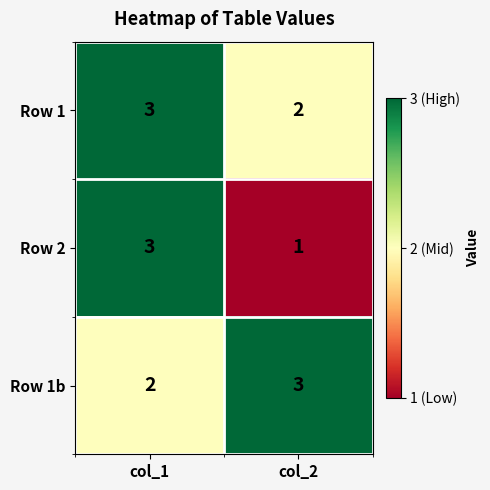

What is the sum of all Row 1b values?

5